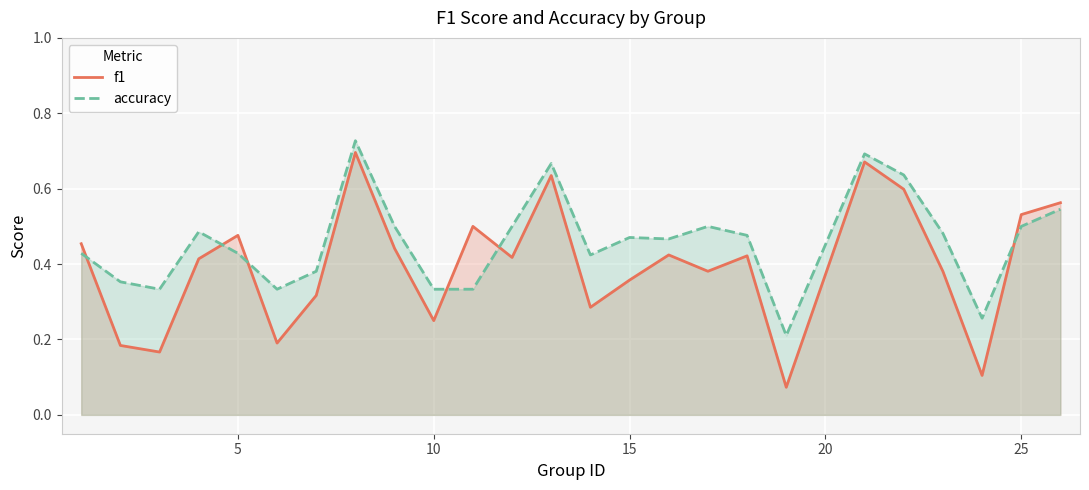

Rank the series by their average value, from lowest to highest.

f1, accuracy